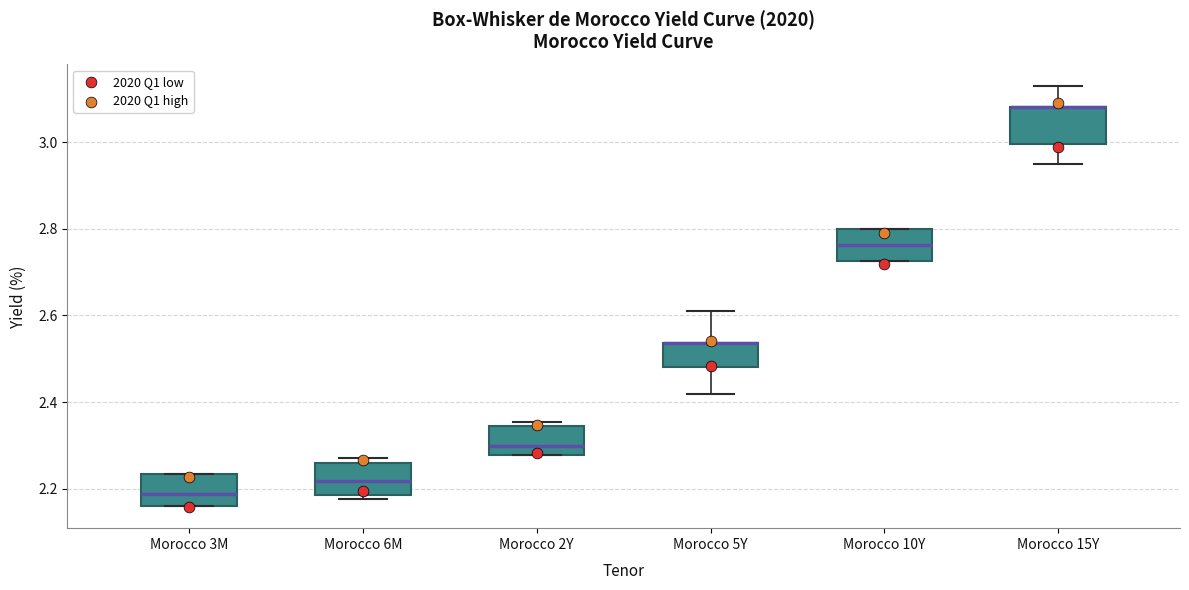

Reading left to right, transcribe this box plot: for each box, give where its median line is, the range the box spans, and where its two whiskers end, as read against the y-axis. The values are not printed on the chart, so give them approximately, as read against the axis.

Morocco 3M: median 2.18, box 2.16 to 2.24, whiskers 2.16 to 2.24
Morocco 6M: median 2.22, box 2.18 to 2.26, whiskers 2.18 (just below the box's lower edge) to 2.28
Morocco 2Y: median 2.30, box 2.28 to 2.34, whiskers 2.28 to 2.36
Morocco 5Y: median 2.54 (drawn on the box's upper edge), box 2.48 to 2.54, whiskers 2.42 to 2.62
Morocco 10Y: median 2.76, box 2.72 to 2.80, whiskers 2.72 to 2.80
Morocco 15Y: median 3.08 (drawn on the box's upper edge), box 3.00 to 3.08, whiskers 2.96 to 3.14